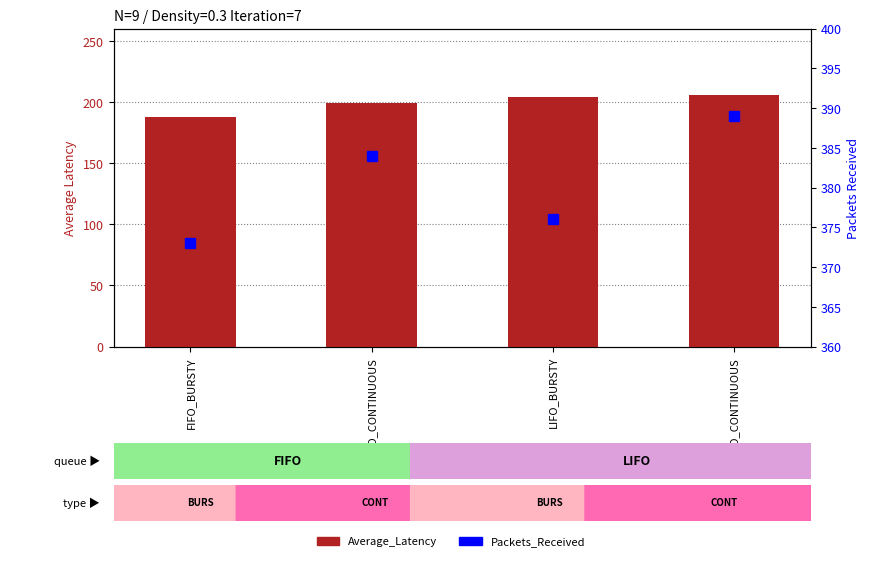

What is the label of the 3rd bar from the left?

LIFO_BURSTY